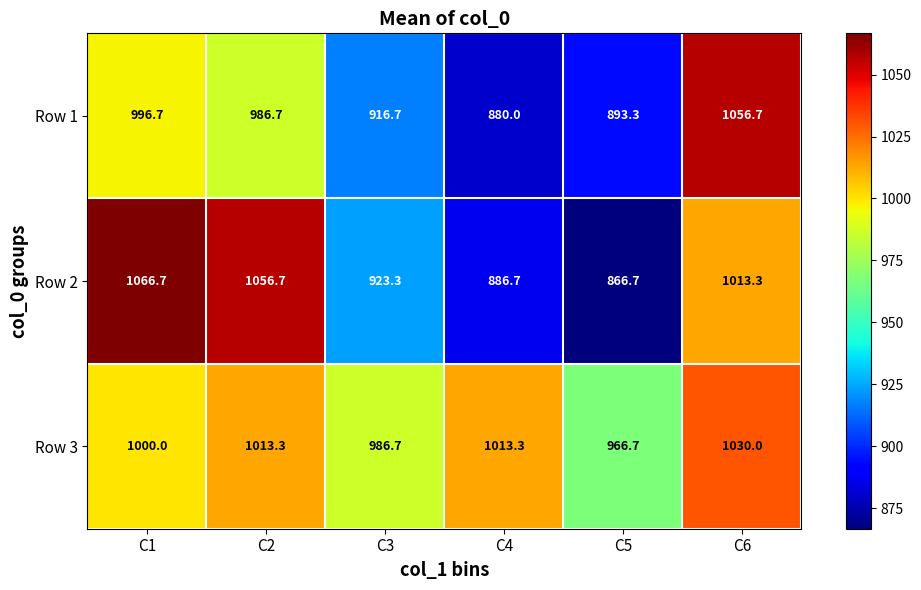

What is the approximate value of Row 1 at C1?

996.7